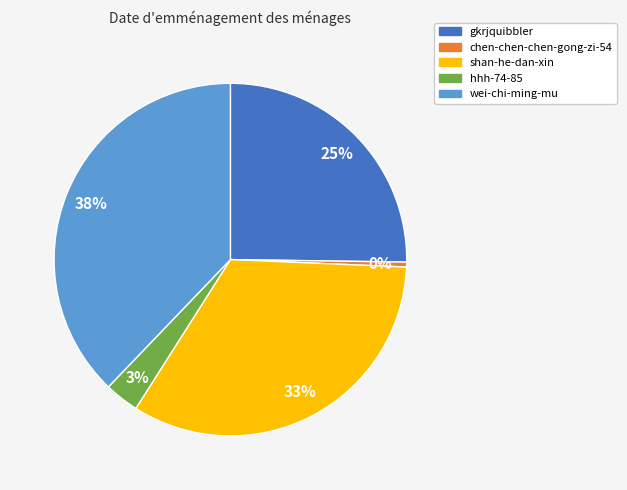

To the nearest percent, what is the average slice percentage?

20%